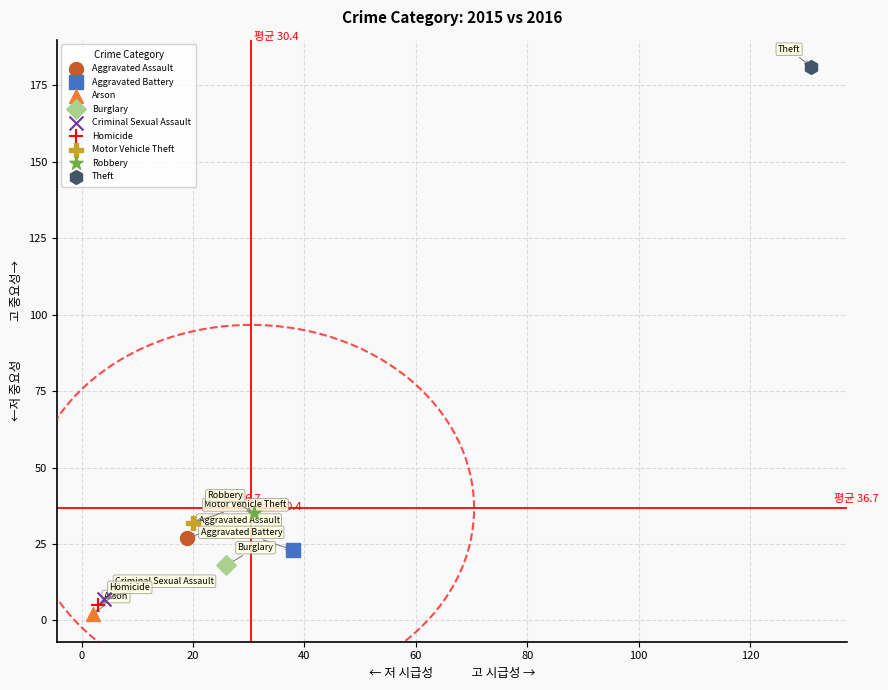

What are all the series names shown in the legend?

Aggravated Assault, Aggravated Battery, Arson, Burglary, Criminal Sexual Assault, Homicide, Motor Vehicle Theft, Robbery, Theft